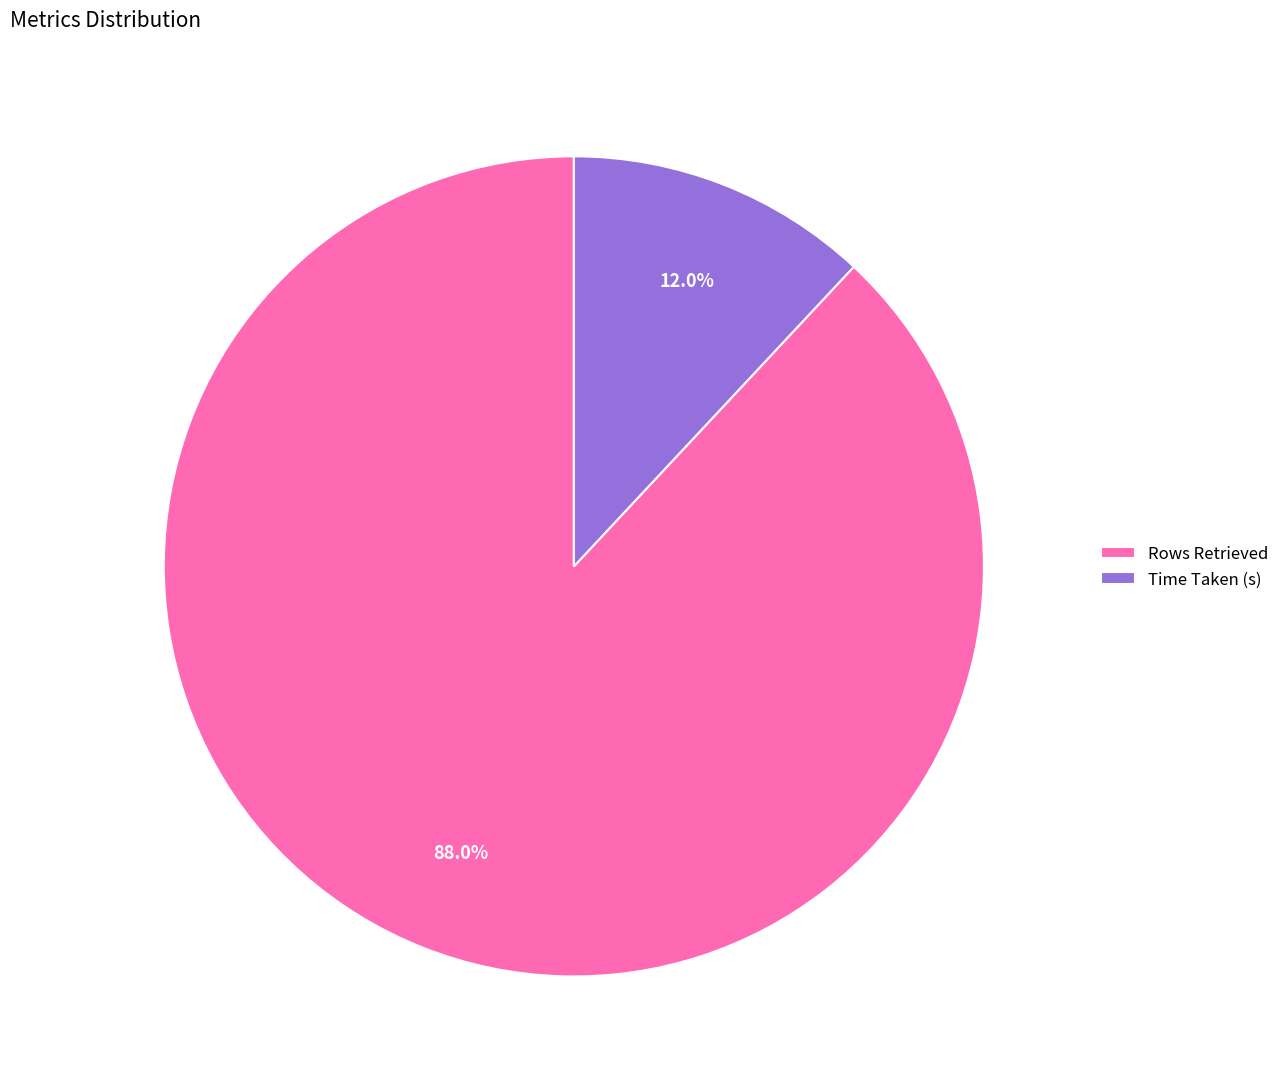

To the nearest percent, what percentage of the pie is Time Taken (s)?

12%